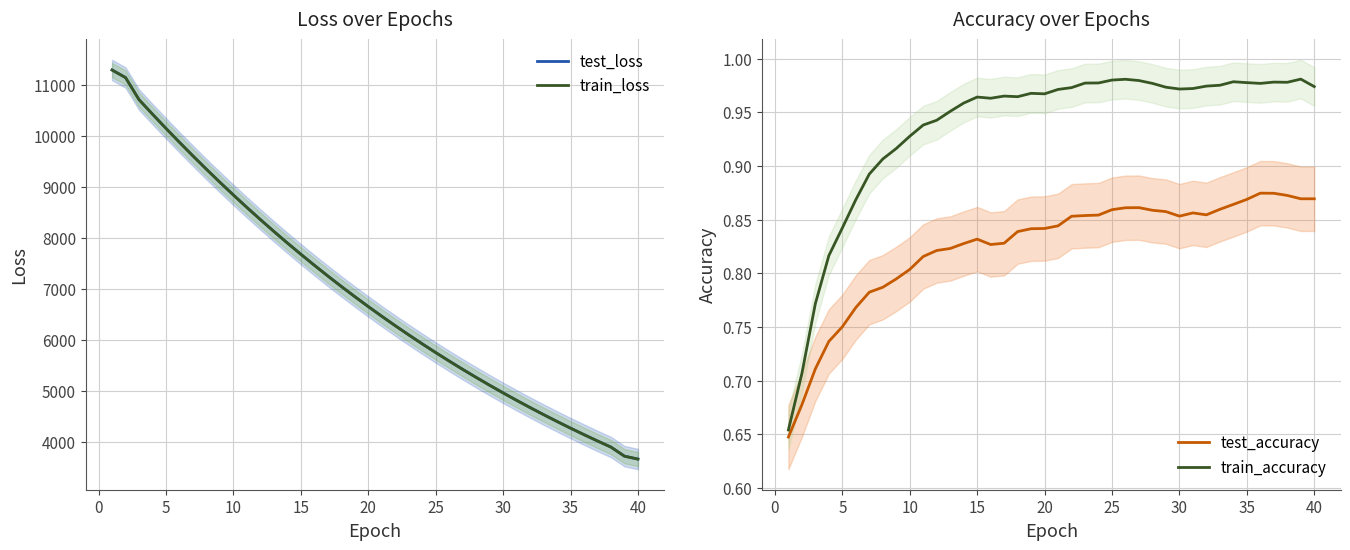

What is the lowest value of the test_loss series?

3666.4